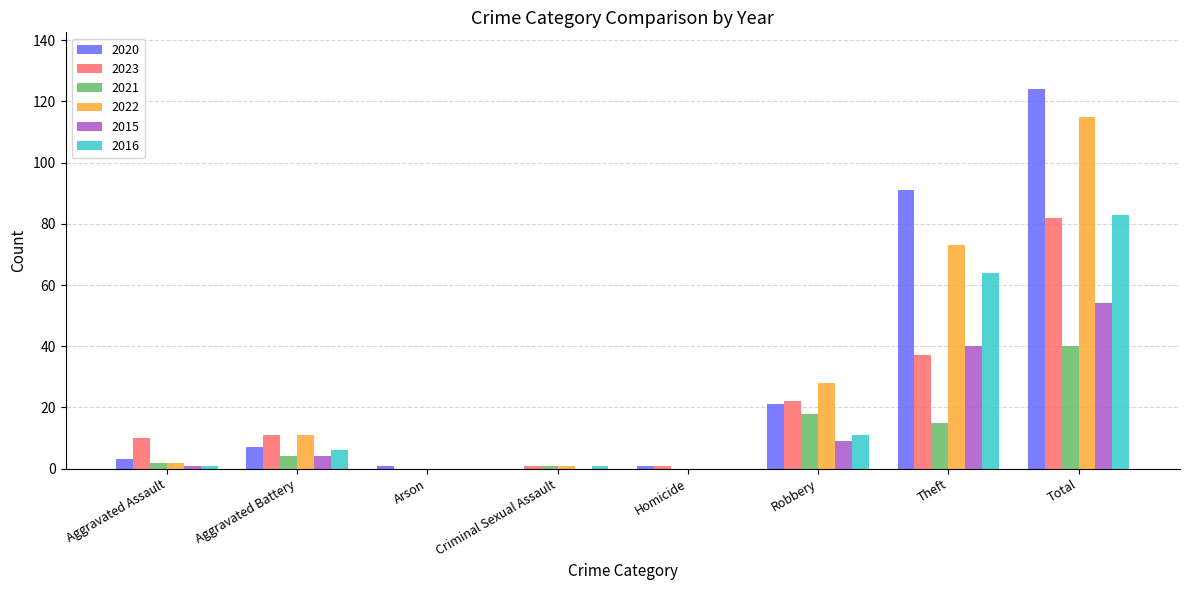

Which category has the highest value across all series?

Total